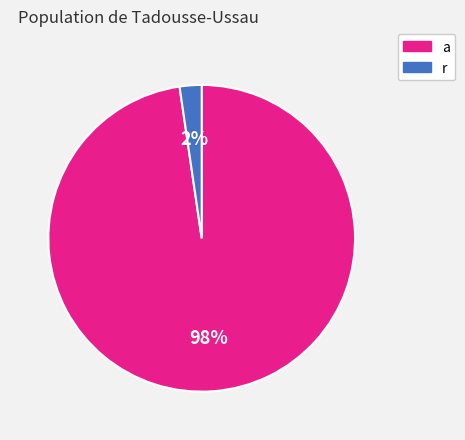

True or false: a accounts for 98% of the total.

True